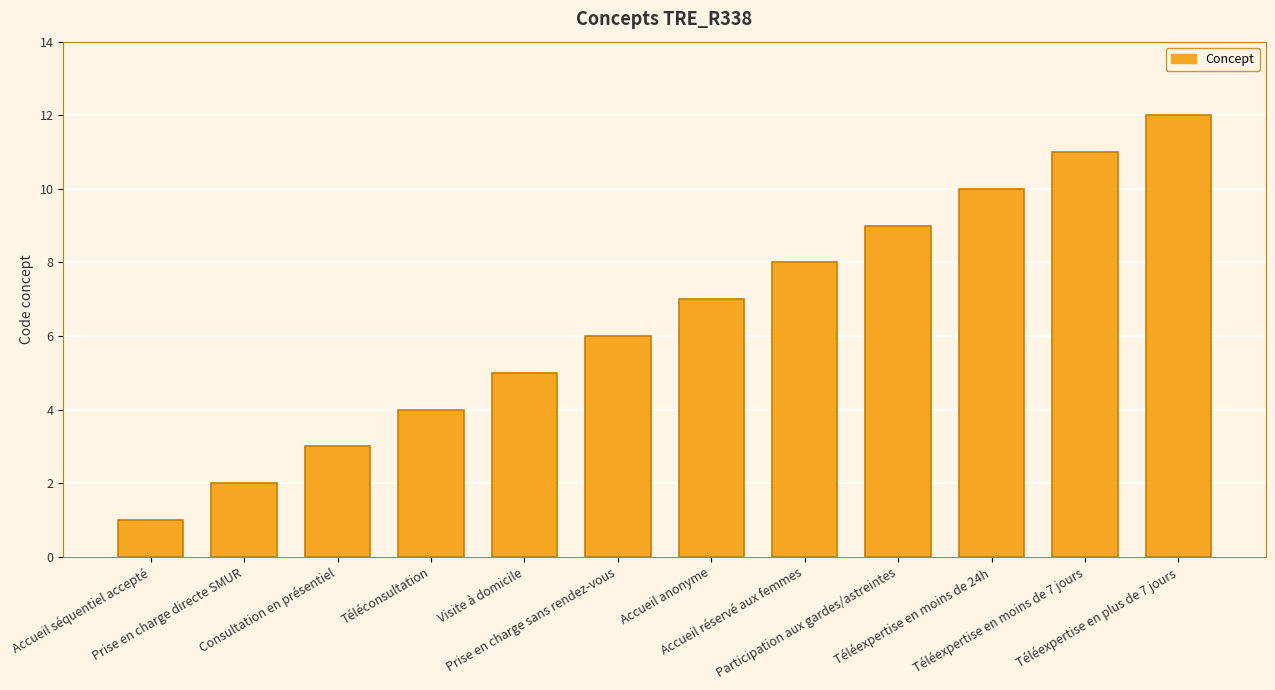

Rank the categories by value from highest to lowest.

Téléexpertise en plus de 7 jours, Téléexpertise en moins de 7 jours, Téléexpertise en moins de 24h, Participation aux gardes/astreintes, Accueil réservé aux femmes, Accueil anonyme, Prise en charge sans rendez-vous, Visite à domicile, Téléconsultation, Consultation en présentiel, Prise en charge directe SMUR, Accueil séquentiel accepté